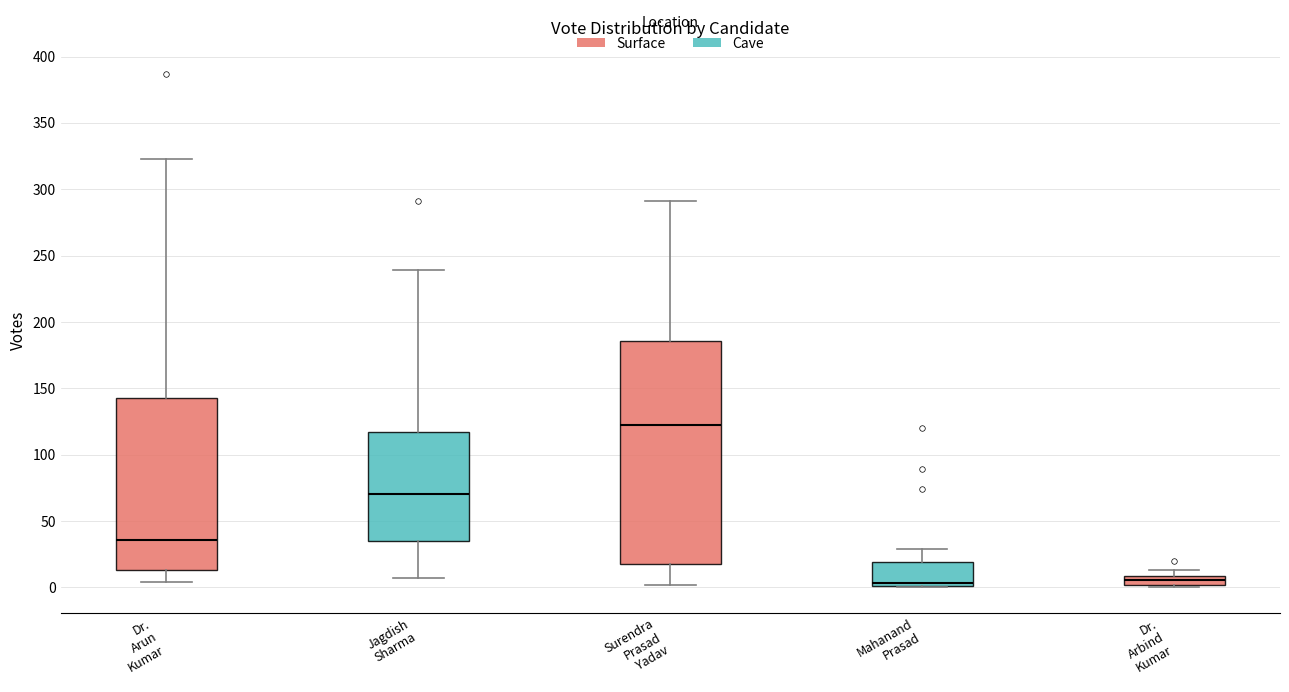

Where does the median line of the box for Dr. Arun Kumar sit on the y-axis? The values are not printed on the chart, so give them approximately, as read against the axis.

35